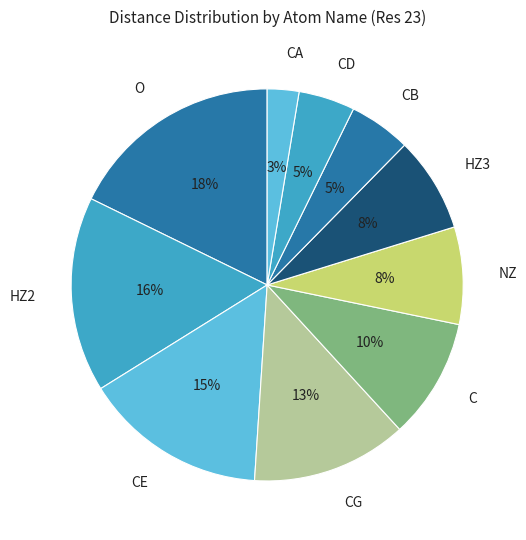

What is the smallest slice in the pie chart?

CA